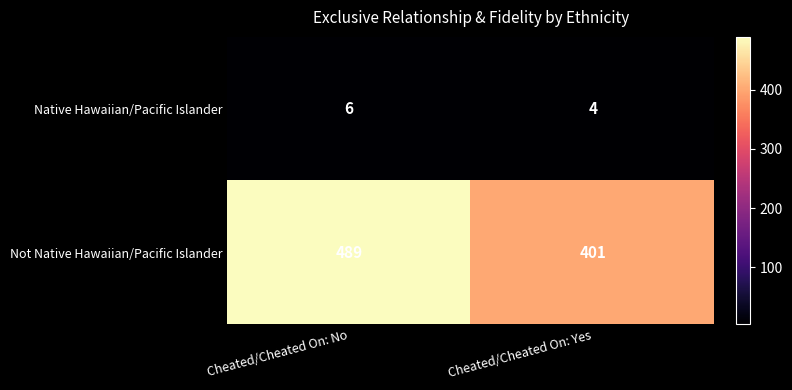

What is the smallest value displayed?

4